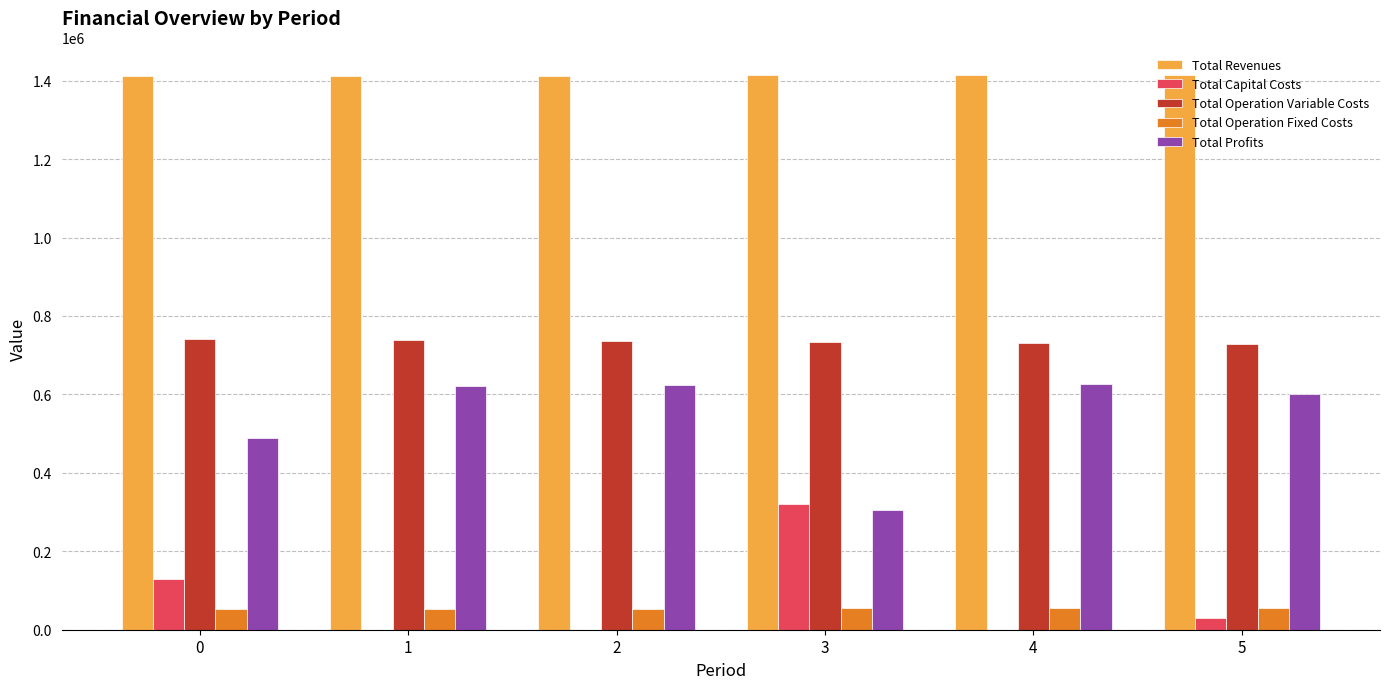

What is the sum of all Total Revenues values?

8480245.0